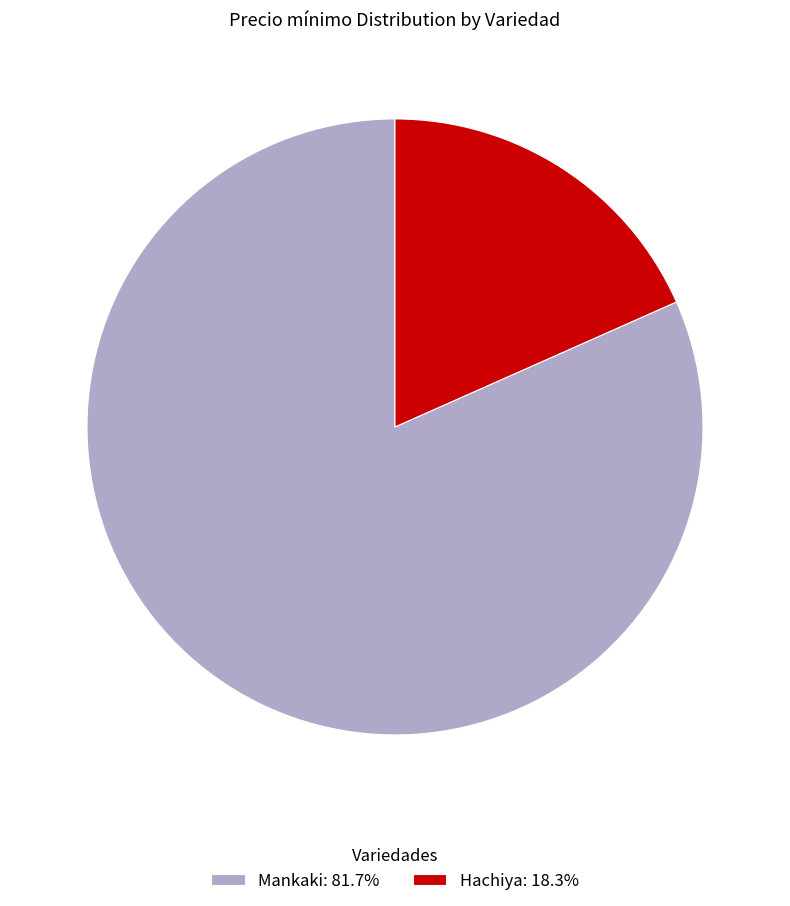

Is the sum of Mankaki: 81.7% and Hachiya: 18.3% greater than half?

Yes